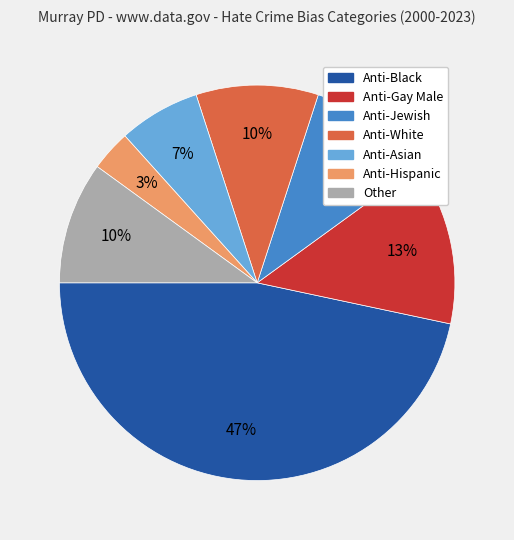

What percentage is the Other slice, to the nearest percent?

10%